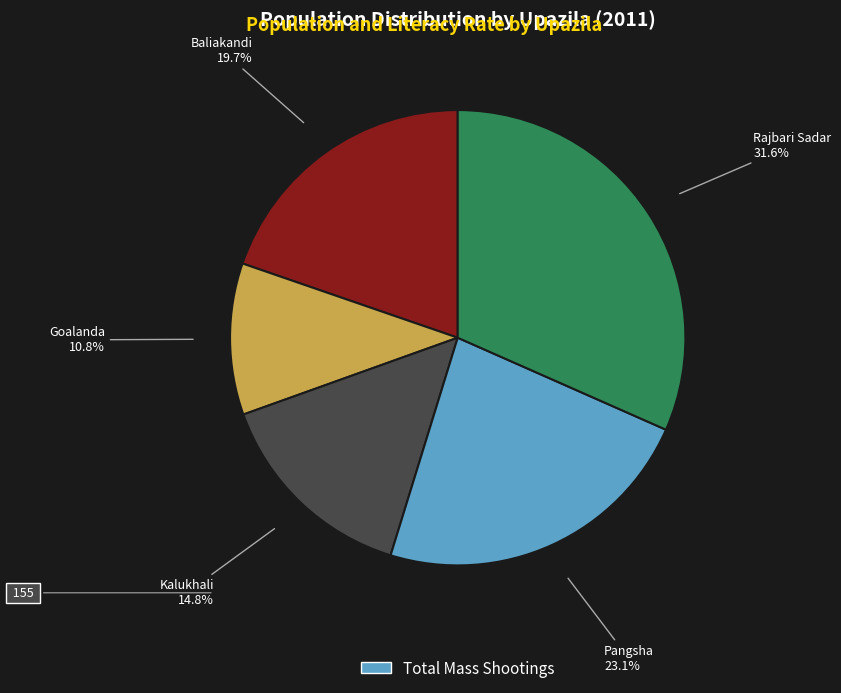

To the nearest percent, what is the difference between the largest and smallest slice percentages?

21%